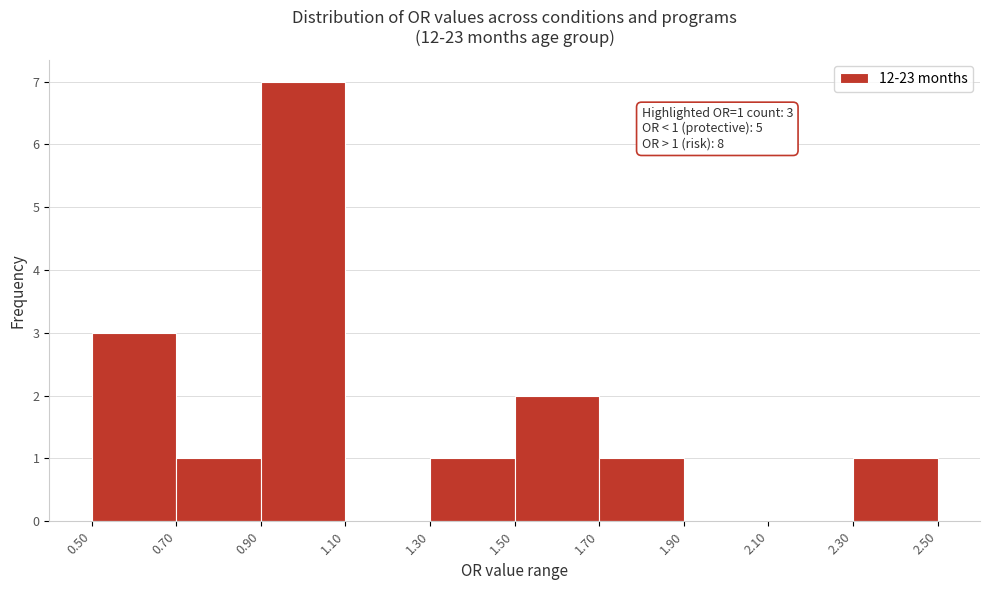

Over which range of the x-axis is the bar tallest?

0.90 to 1.10